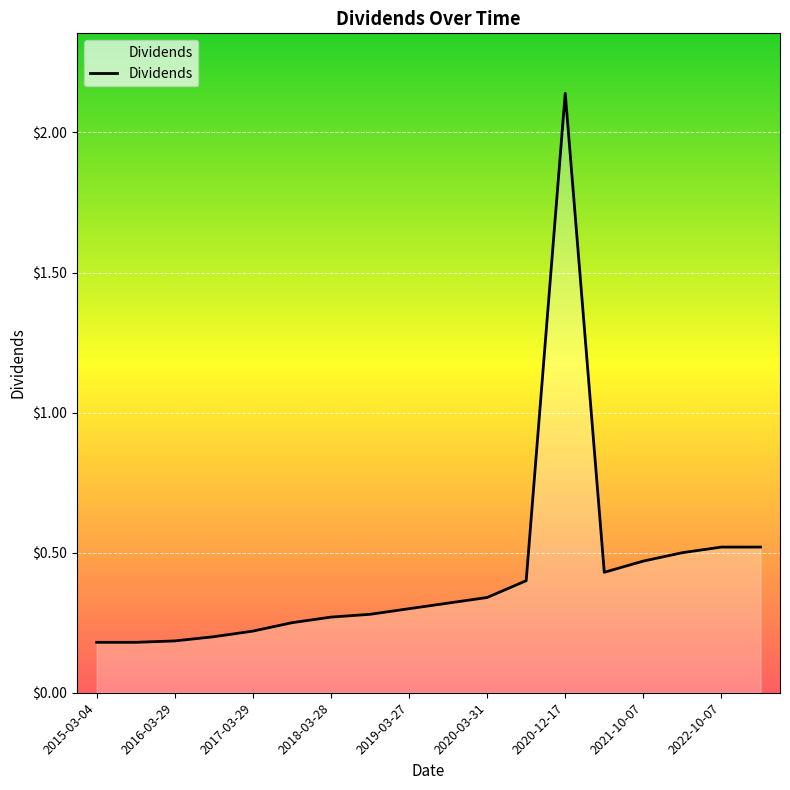

Does the chart display data point markers on the line(s)?

No